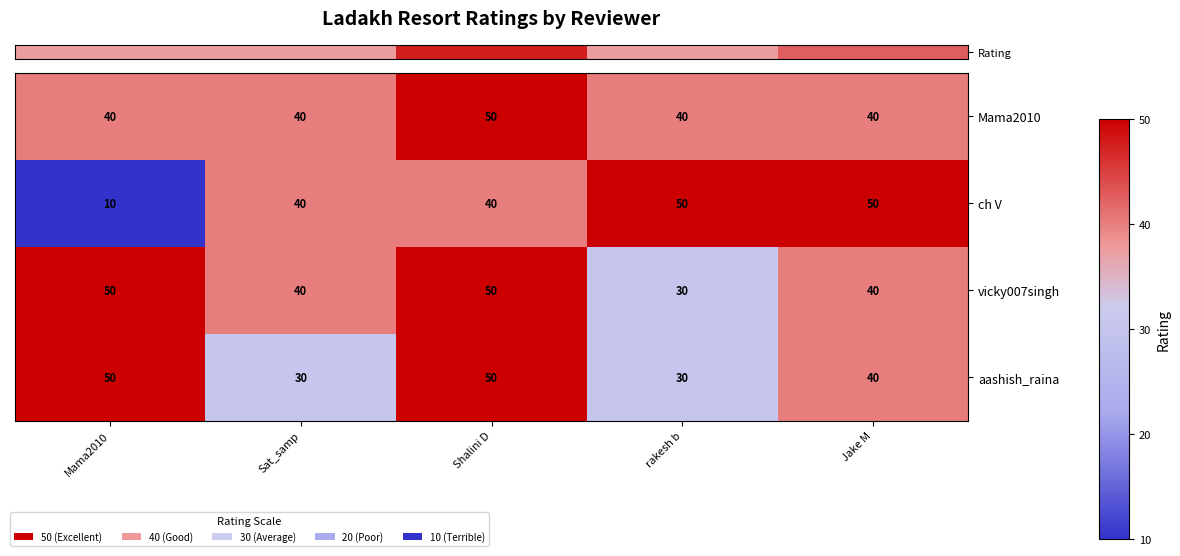

What is the difference between the maximum and minimum values in the aashish_raina series?

20